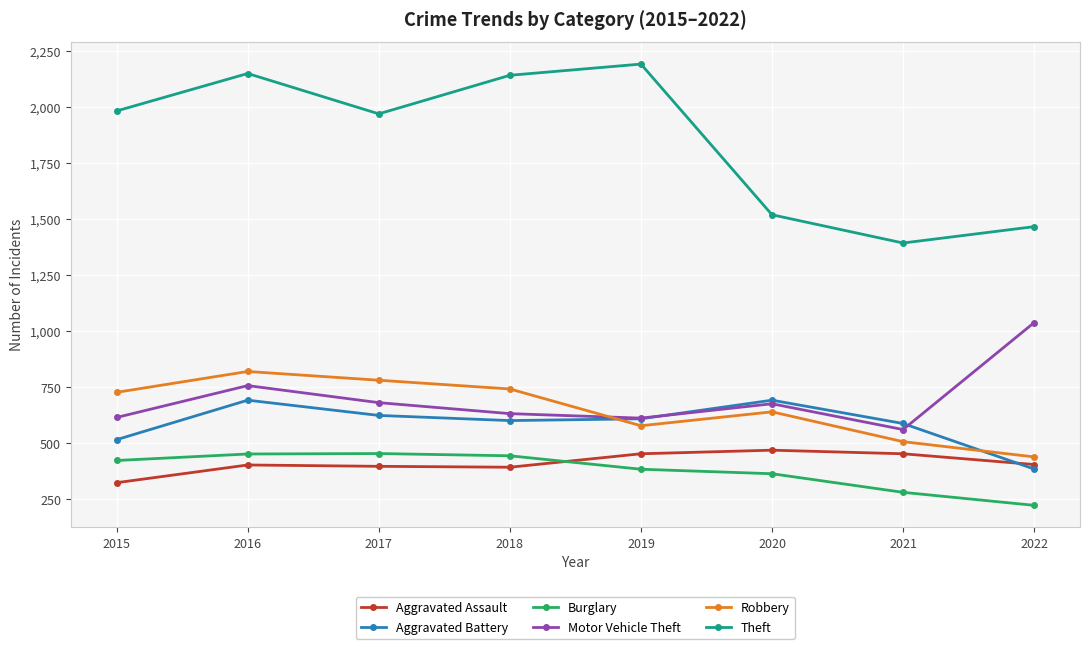

What value does the Burglary series have at 2019, to the nearest 50?

400